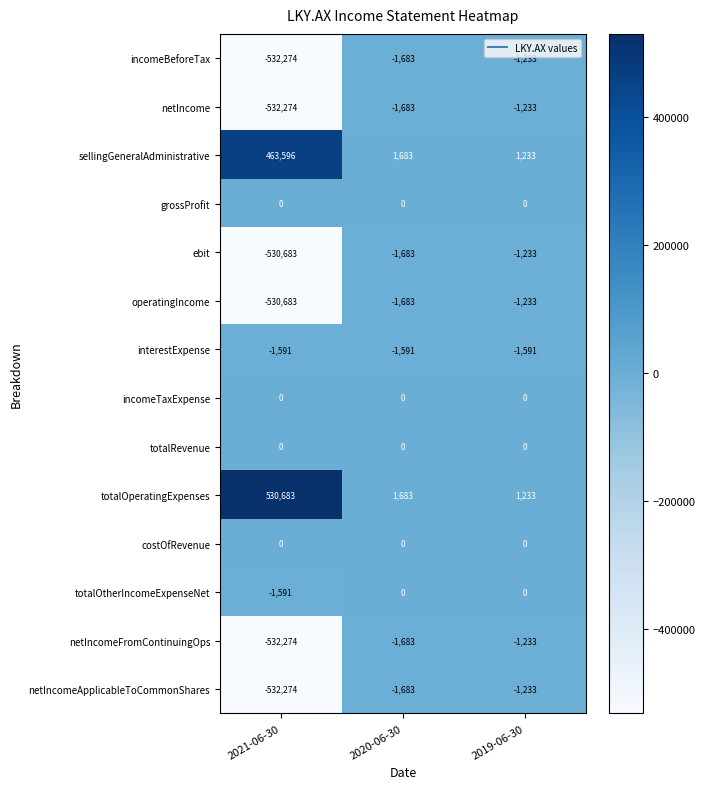

What is the total value across all series at 2019-06-30?

-6523